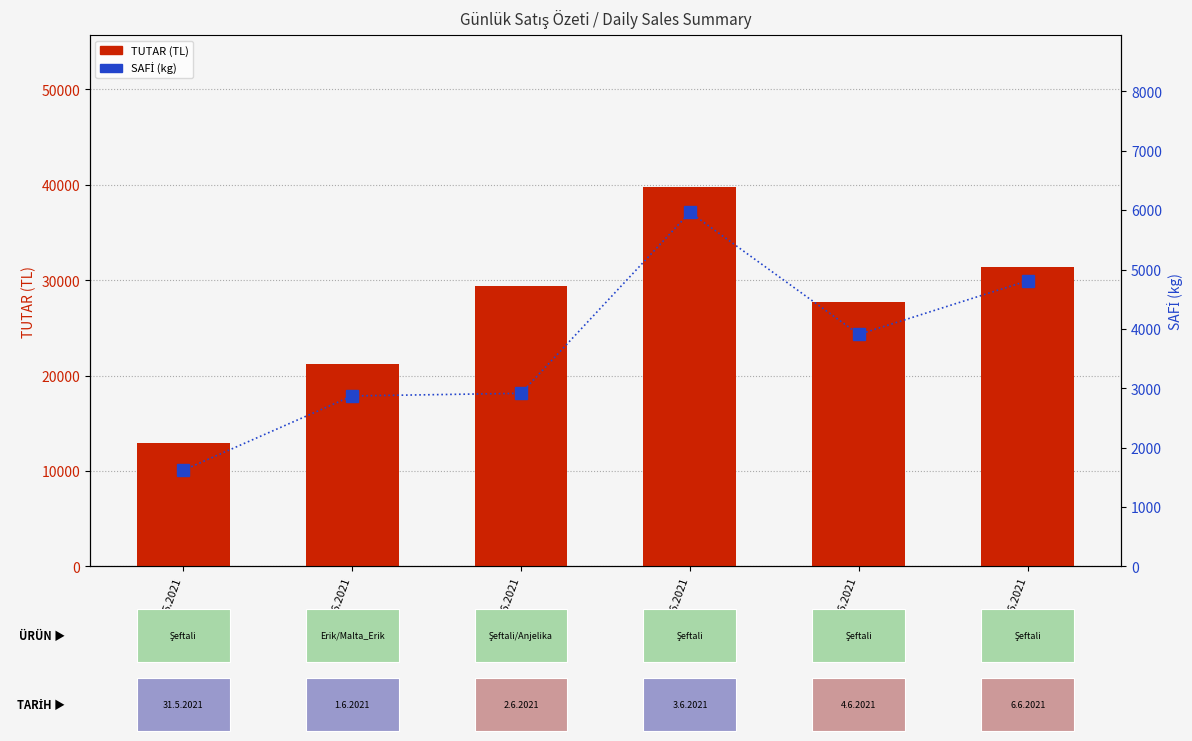

Which series has the widest spread of values?

TUTAR (TL)